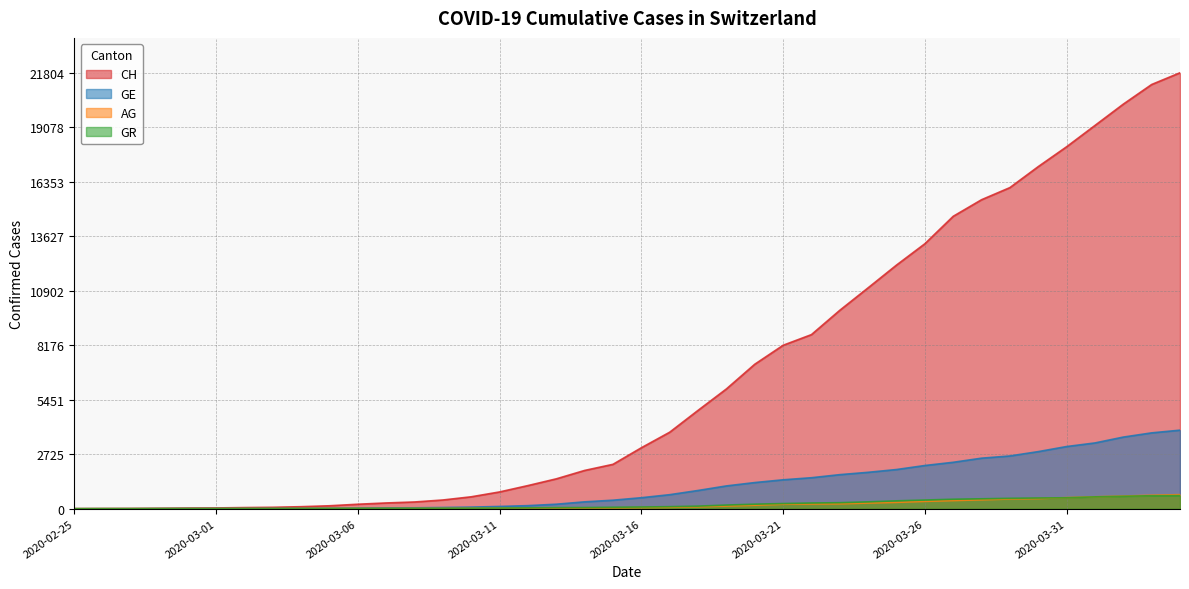

Is the value of AG at 2020-03-26 greater than the value of CH at 2020-03-24?

No